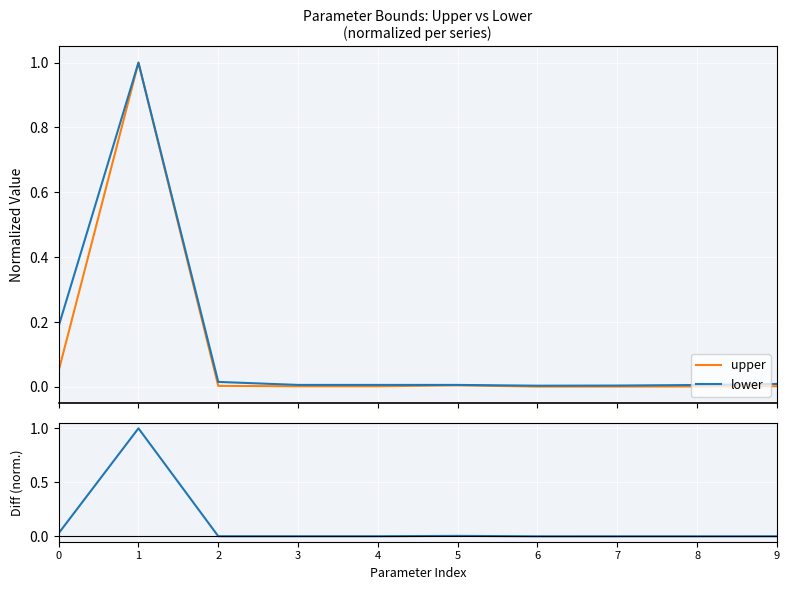

Which series has the largest total across all categories?

lower